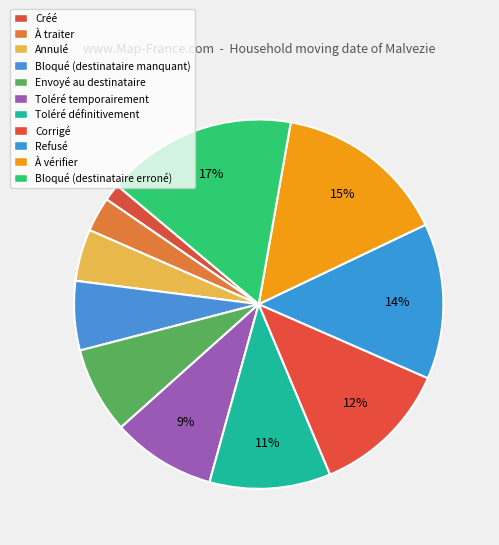

What percentage is the À traiter slice, to the nearest percent?

3%